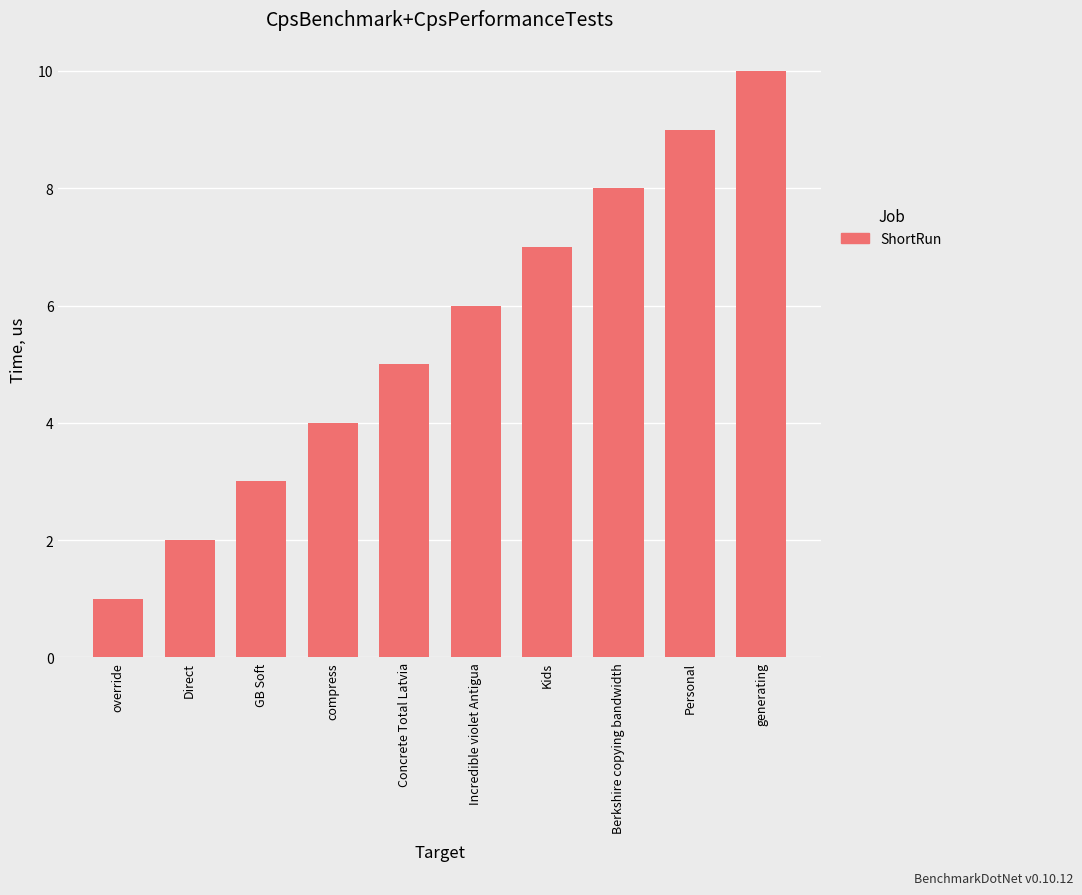

What is the difference between the maximum and minimum values?

9